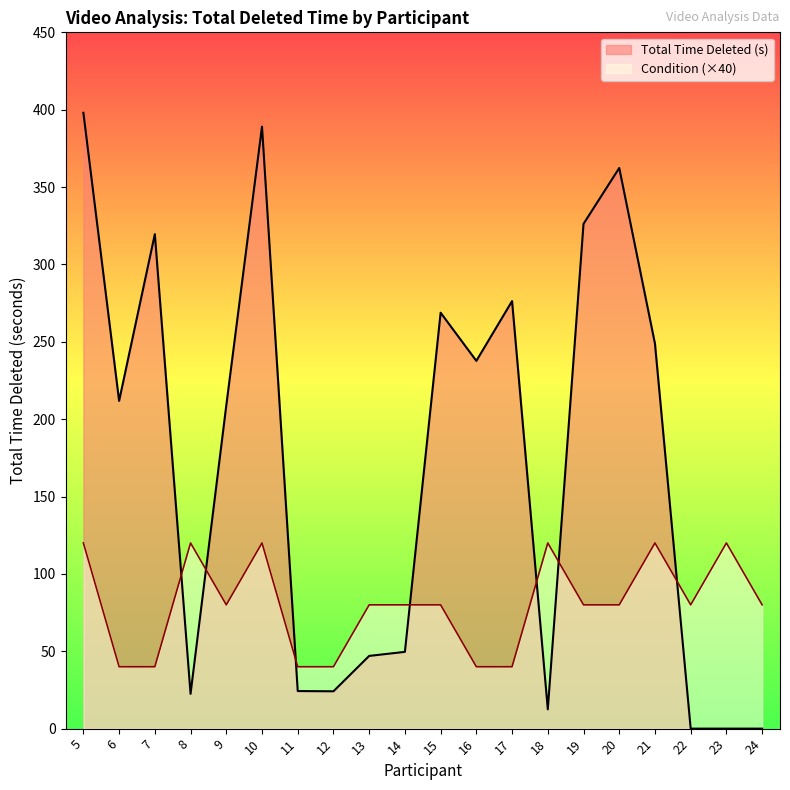

Reading right to left, what are all the values shown in this chart?

Total Time Deleted (s): 24=0.0	23=0.0	22=0.0	21=248.8	20=362.3	19=326.2	18=12.5	17=276.3	16=237.7	15=268.8	14=49.6	13=47.0	12=24.1	11=24.3	10=389.1	9=208.8	8=22.5	7=319.6	6=211.8	5=398.0
Condition: 24=80.0	23=120.0	22=80.0	21=120.0	20=80.0	19=80.0	18=120.0	17=40.0	16=40.0	15=80.0	14=80.0	13=80.0	12=40.0	11=40.0	10=120.0	9=80.0	8=120.0	7=40.0	6=40.0	5=120.0